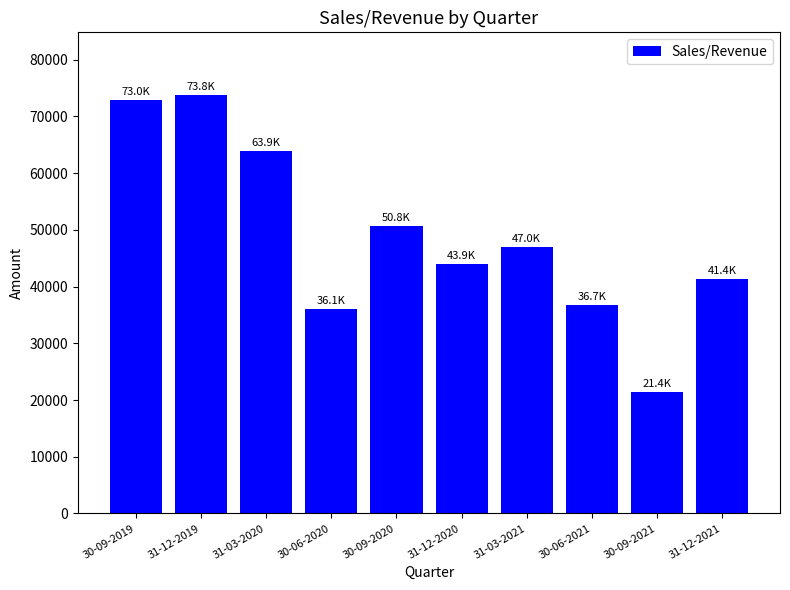

What position from the left is 30-06-2021?

8